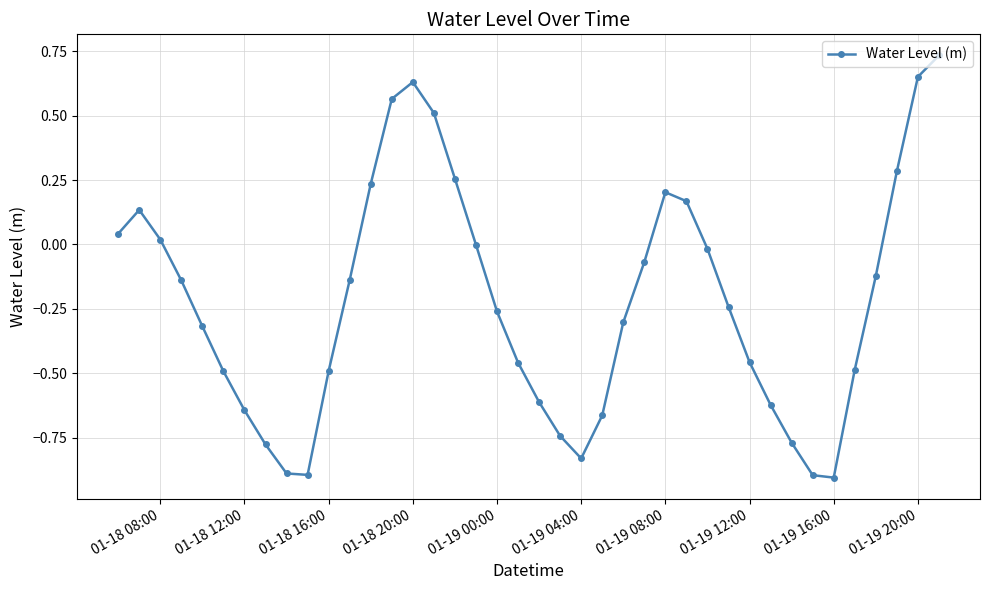

What is the smallest value displayed?

-0.9